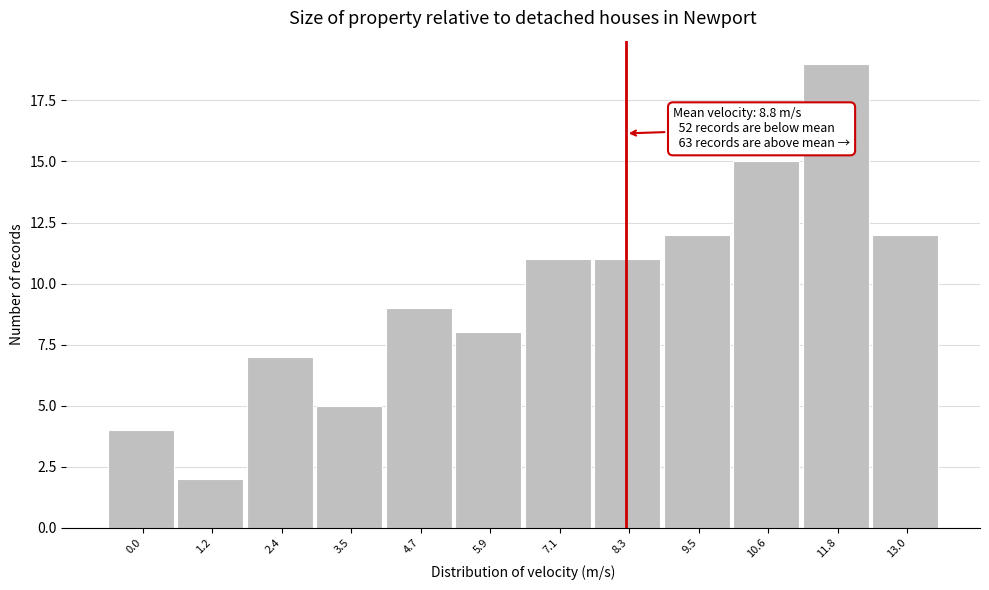

Reading left to right, what are all the values shown in this chart?

4	2	7	5	9	8	11	11	12	15	19	12